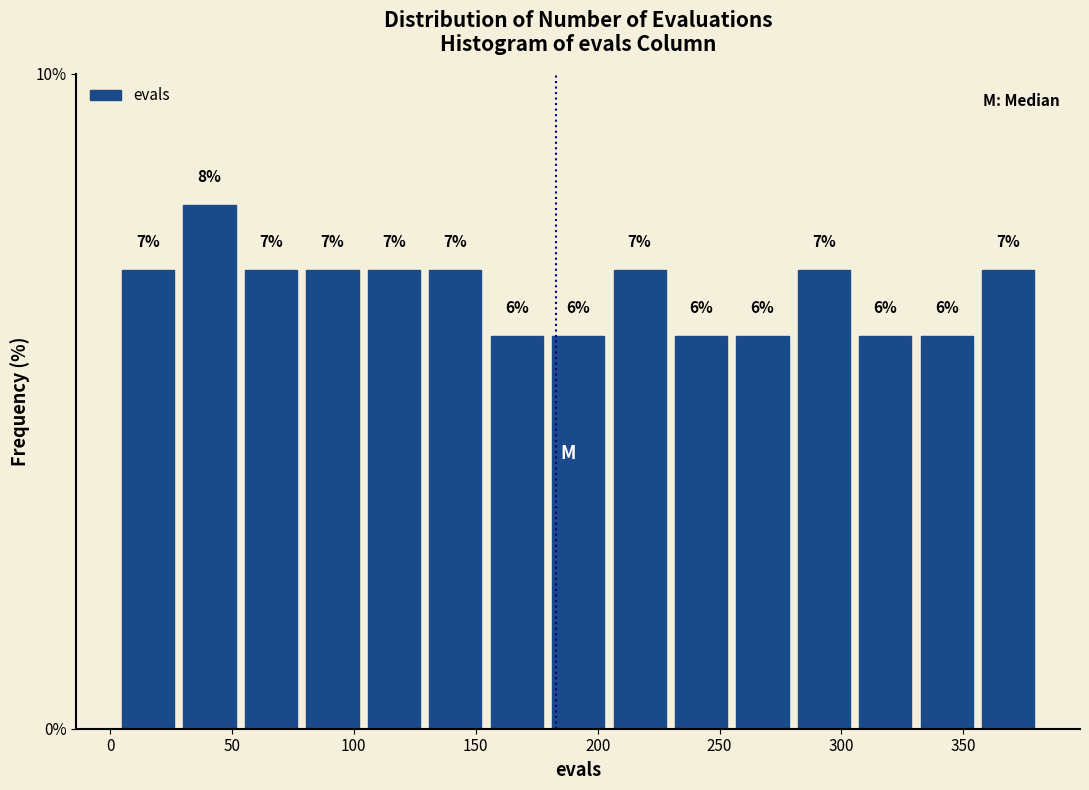

Reading left to right, list every bar in this chart as the range it spans on the x-axis followed by its height. The bar edges are not printed on the chart, so give them approximately, as read against the axis.

5 to 30: 7
30 to 55: 8
55 to 80: 7
80 to 105: 7
105 to 130: 7
130 to 155: 7
155 to 180: 6
180 to 205: 6
205 to 230: 7
230 to 255: 6
255 to 280: 6
280 to 305: 7
305 to 330: 6
330 to 355: 6
355 to 380: 7